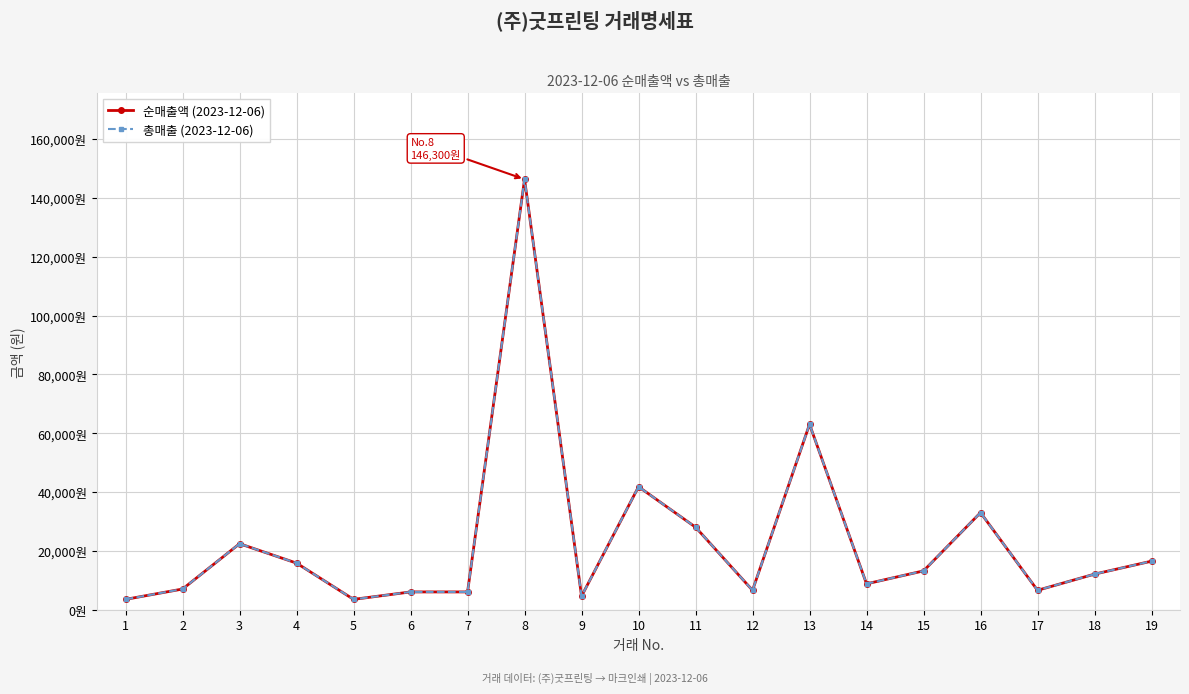

At which label does 순매출액 (2023-12-06) first exceed 12100?

3